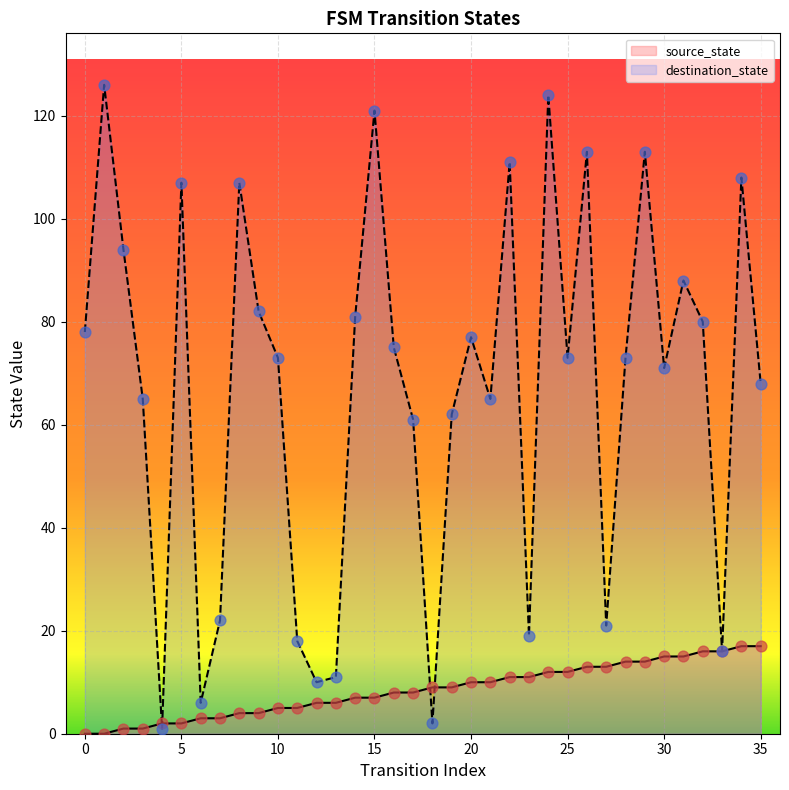

What are all the series names shown in the legend?

source_state, destination_state